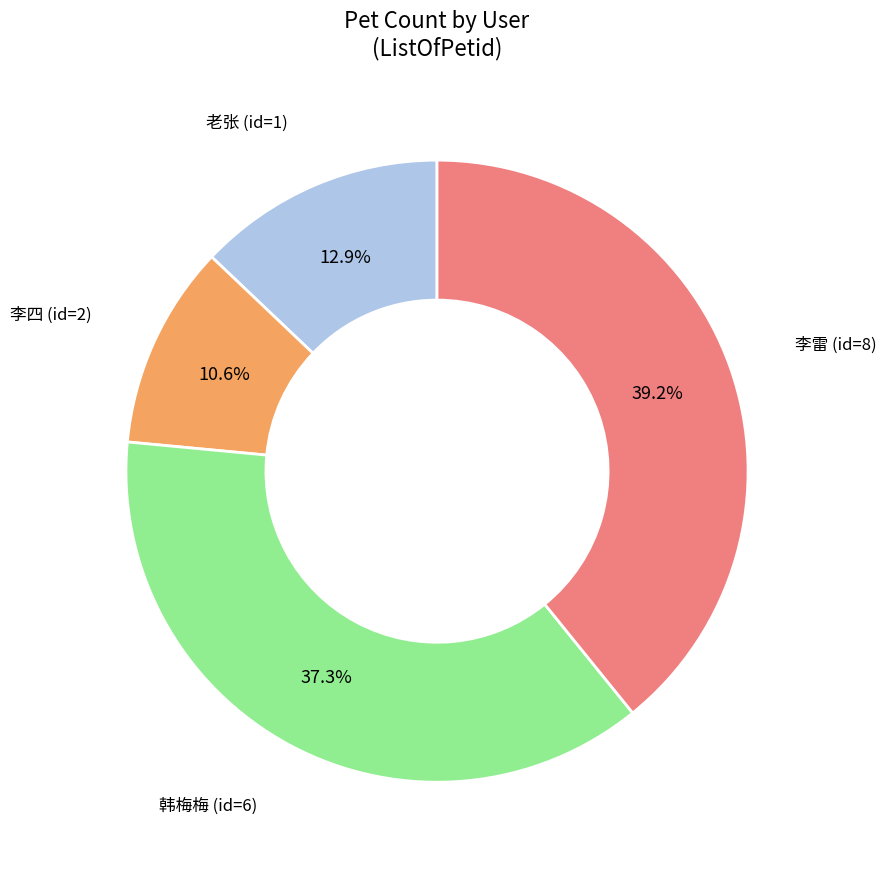

Does any single category account for the majority?

No